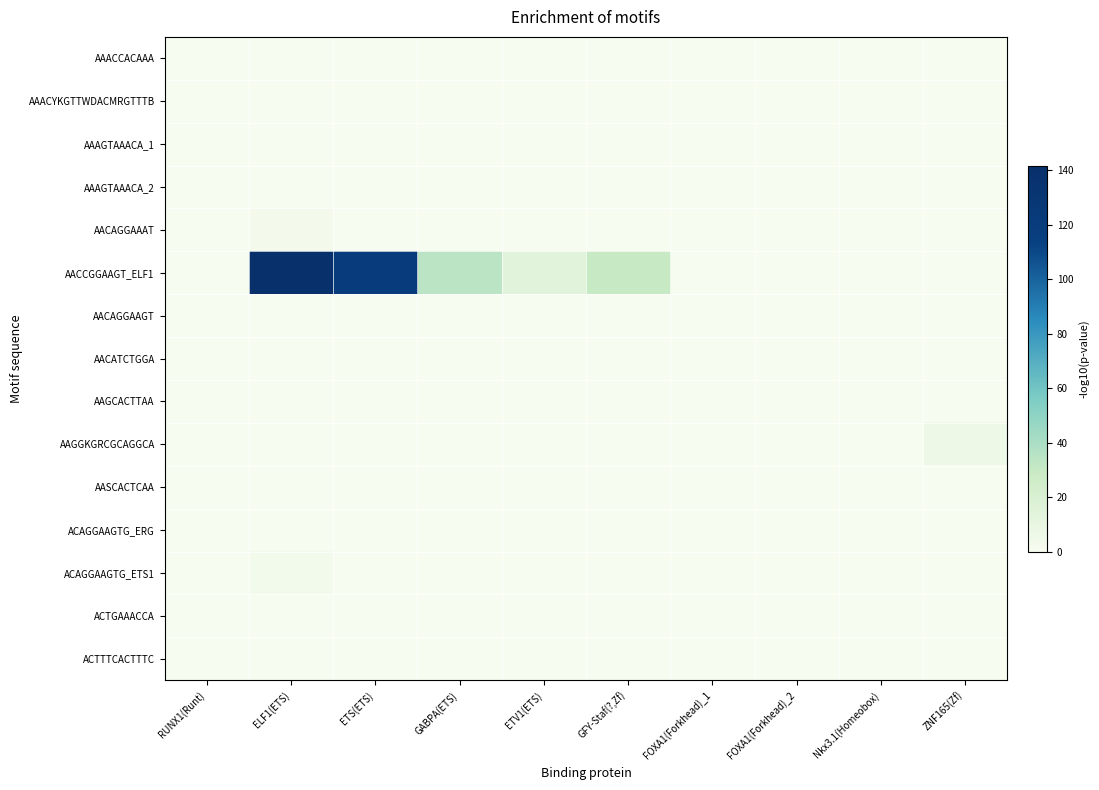

What is the total value across all series at ZNF165(Zf)?

5.7